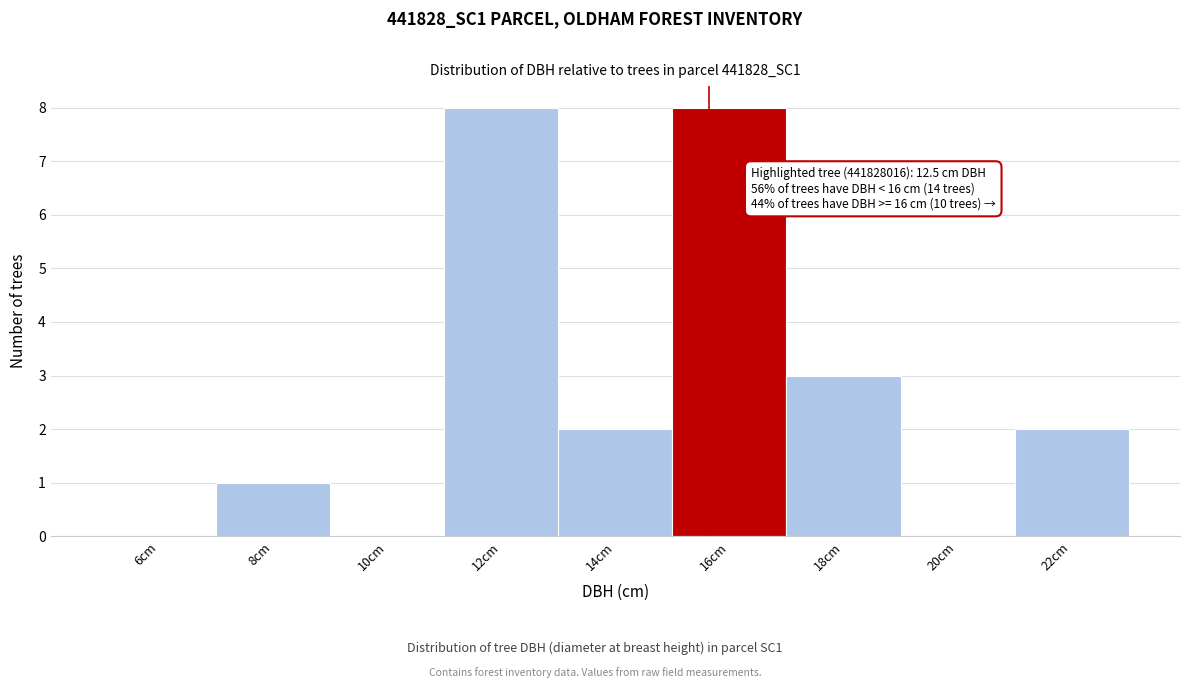

Reading right to left, extract all data points from this chart.

22cm=2	20cm=0	18cm=3	16cm=8	14cm=2	12cm=8	10cm=0	8cm=1	6cm=0